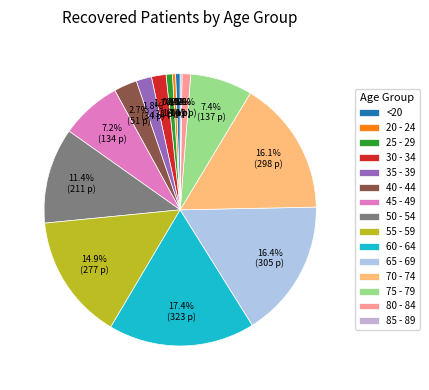

To the nearest percent, what is the difference between the largest and smallest slice percentages?

17%